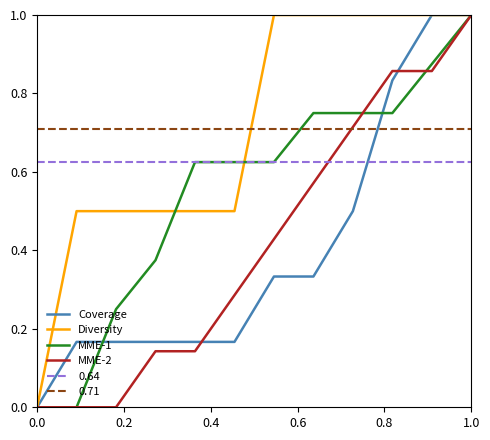

True or false: MME-1 and 0.71 cross at least once.

True